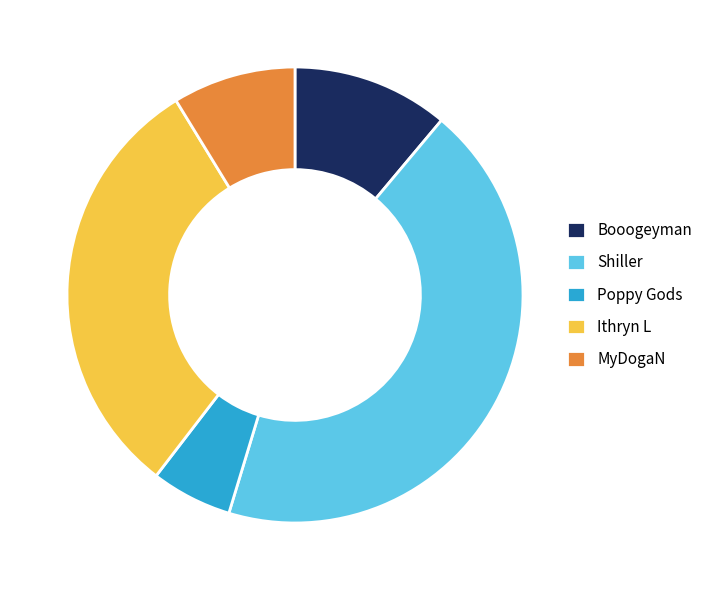

True or false: Poppy Gods accounts for 6% of the total.

True